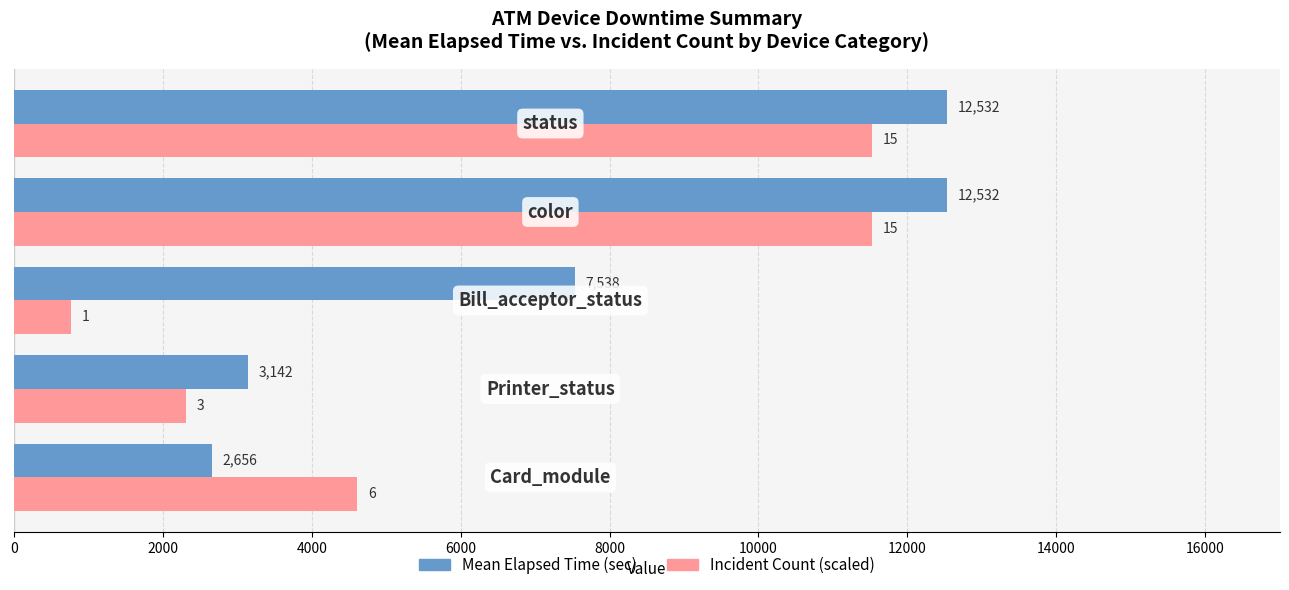

What is the greatest value displayed?

12531.5